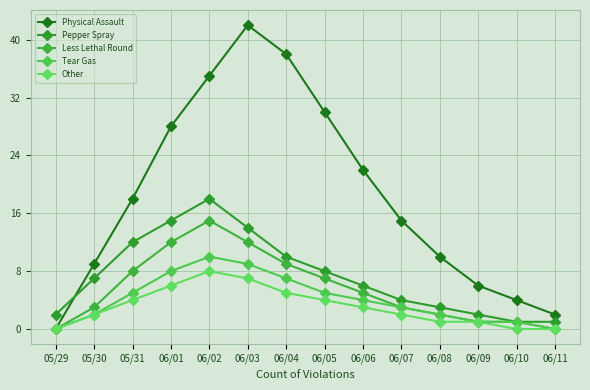

Reading left to right, list all the values displayed in this chart.

Physical Assault: 0	9	18	28	35	42	38	30	22	15	10	6	4	2
Pepper Spray: 2	7	12	15	18	14	10	8	6	4	3	2	1	1
Less Lethal Round: 0	3	8	12	15	12	9	7	5	3	2	1	1	0
Tear Gas: 0	2	5	8	10	9	7	5	4	3	2	1	1	0
Other: 0	2	4	6	8	7	5	4	3	2	1	1	0	0